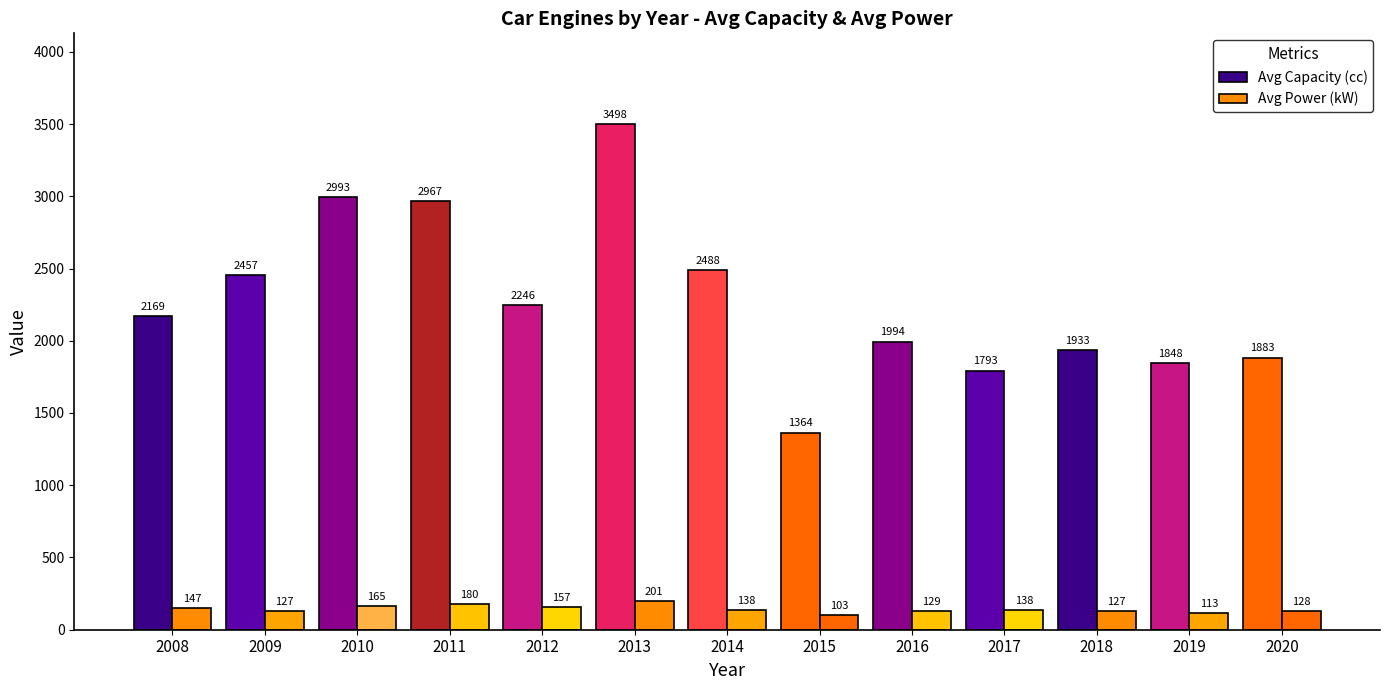

At which label does Avg Power (kW) reach its peak?

2013